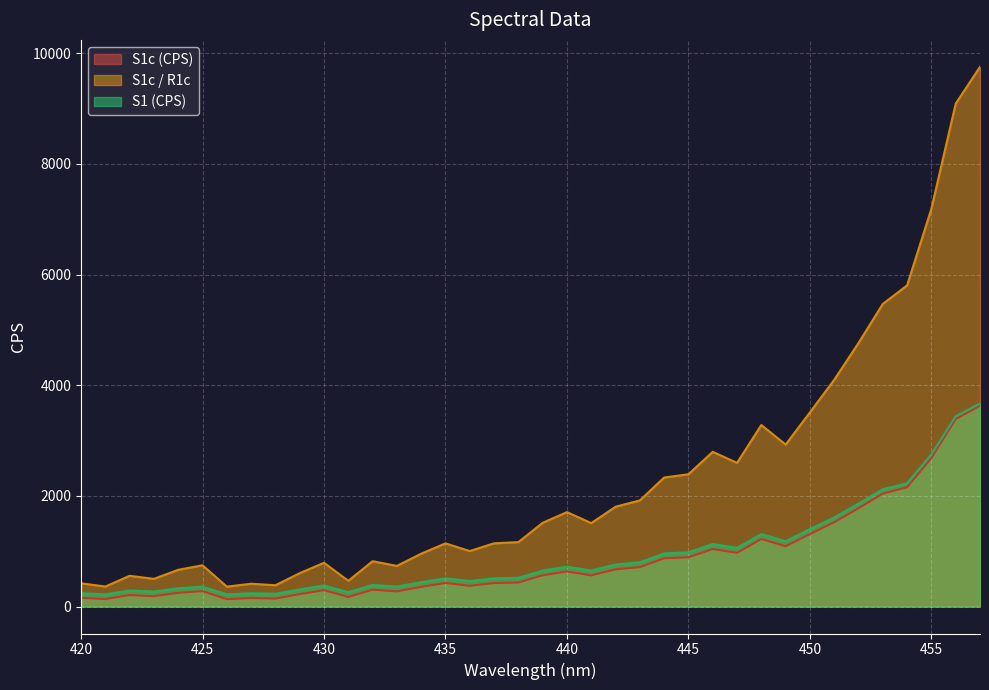

How many data points in S1c (CPS) are above 562?

19